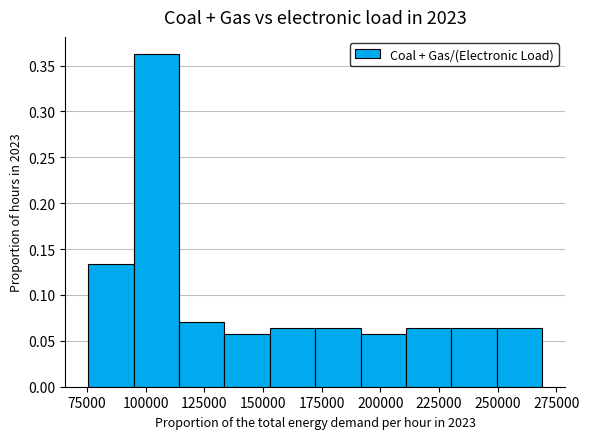

Around what value on the x-axis is the tallest bar? Give the approximate position of its centre, as read against the axis.

105000